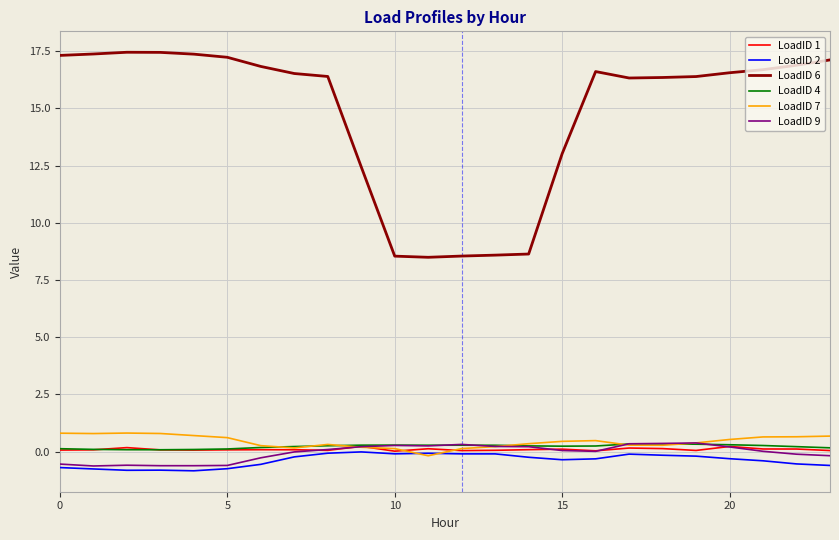

True or false: LoadID 1 and LoadID 6 intersect in this chart.

False